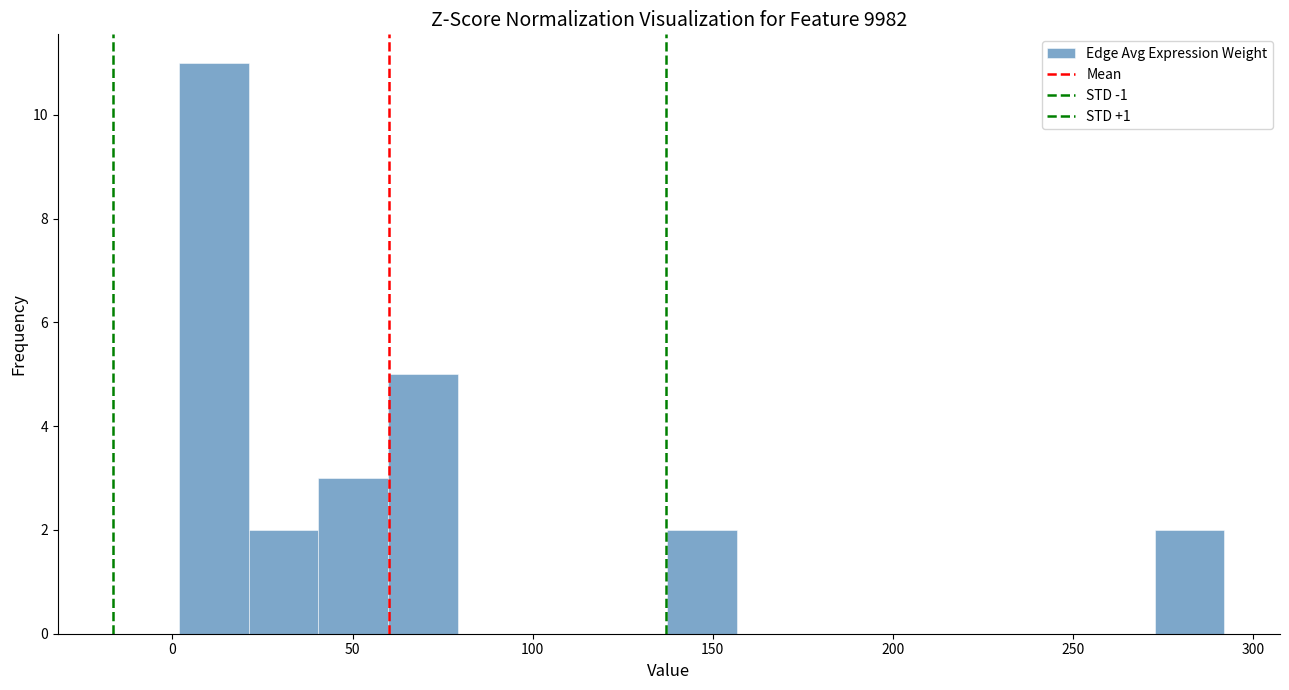

Read against the x-axis, roughly where is the centre of the tallest bar?

10